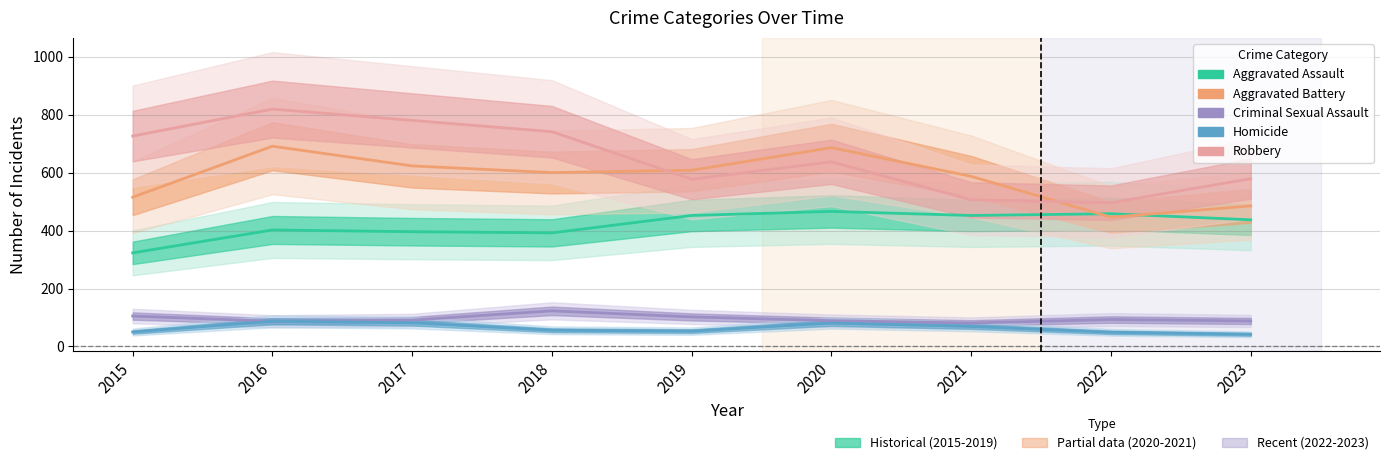

What is the spread (max minus min) of values at 2021?

518